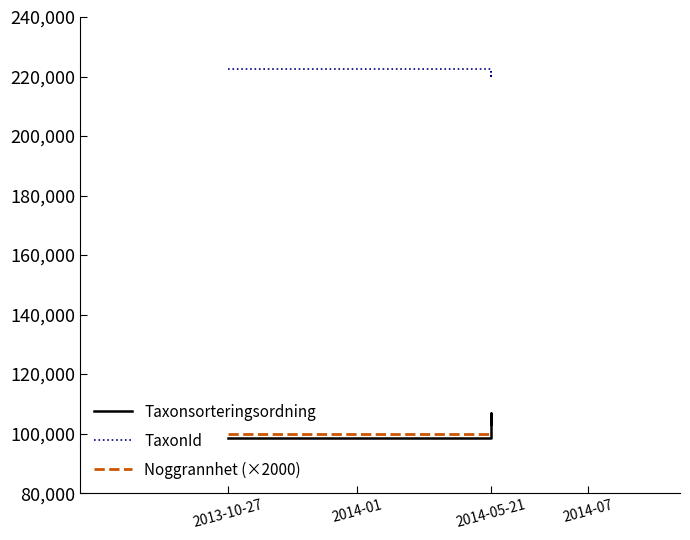

What is the difference between the TaxonId values at 2013-10-27 and 2014-05-21?

773